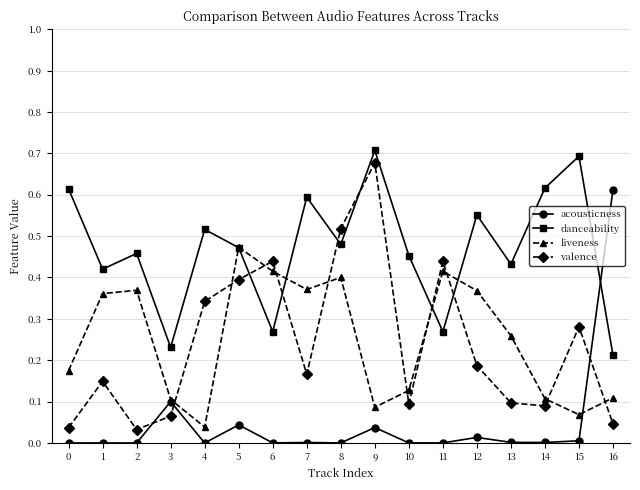

At 0, list the series in order from largest to smallest.

danceability, liveness, valence, acousticness